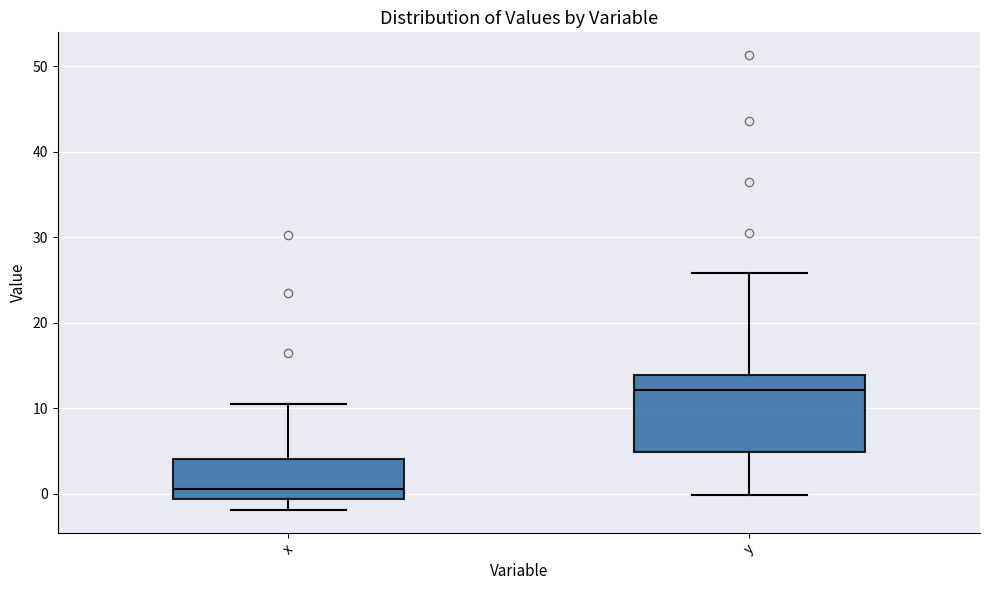

Which box has the highest median line?

y